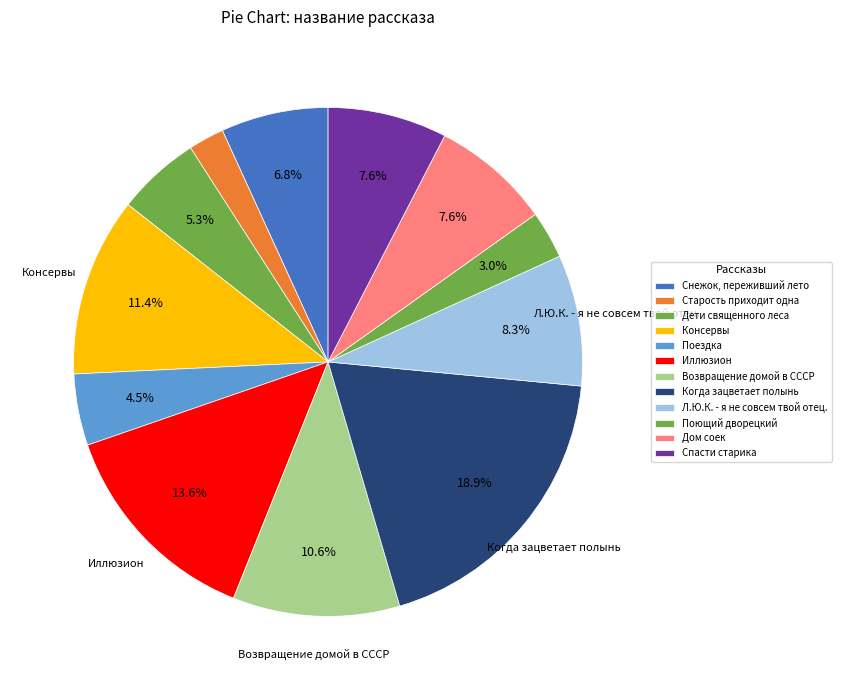

Does any single category account for the majority?

No